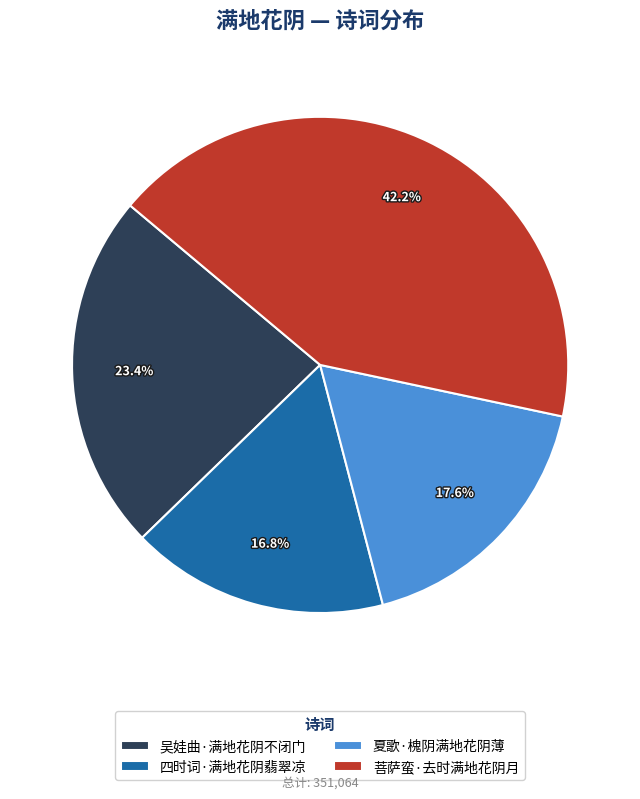

What percentage is the 四时词·满地花阴翡翠凉 slice, to the nearest percent?

17%